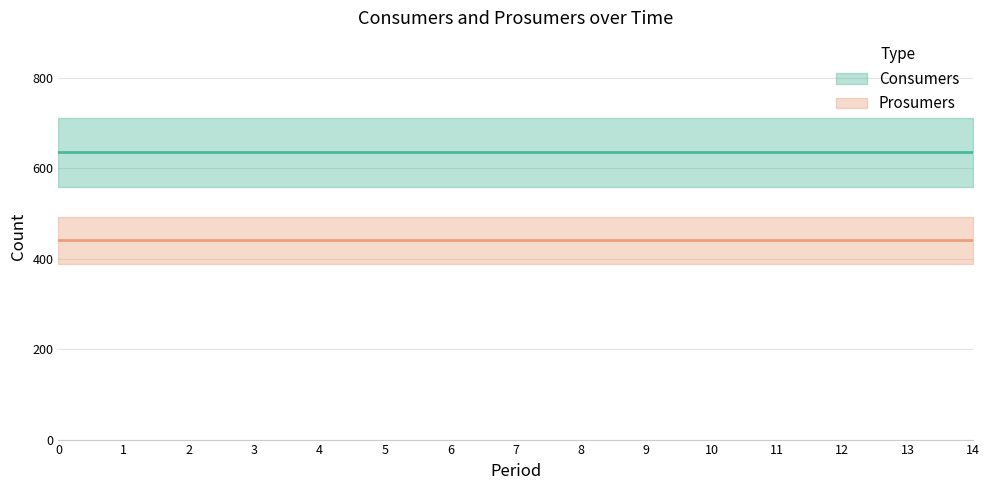

True or false: Prosumers and Consumers intersect in this chart.

False